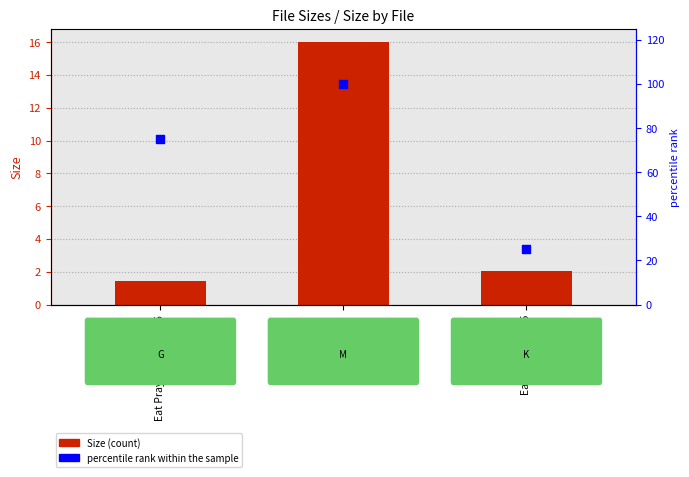

Is the value of Size at Eat Pray Love 2010 R5 greater than the value of percentile rank within the sample at Eat Pray Love R5?

No